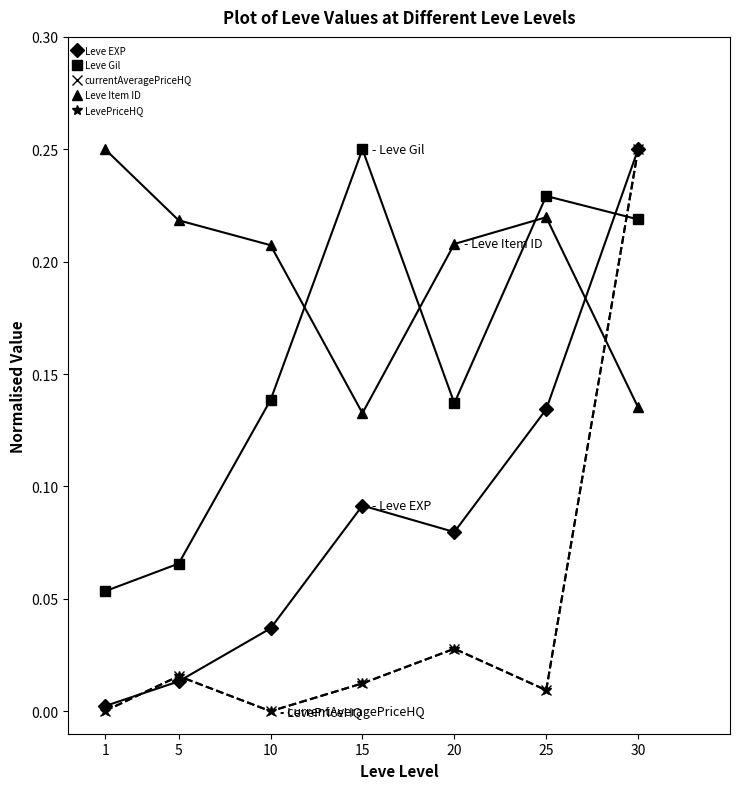

List the series in order of their peak value, highest first.

Leve EXP, Leve Gil, currentAveragePriceHQ, Leve Item ID, LevePriceHQ